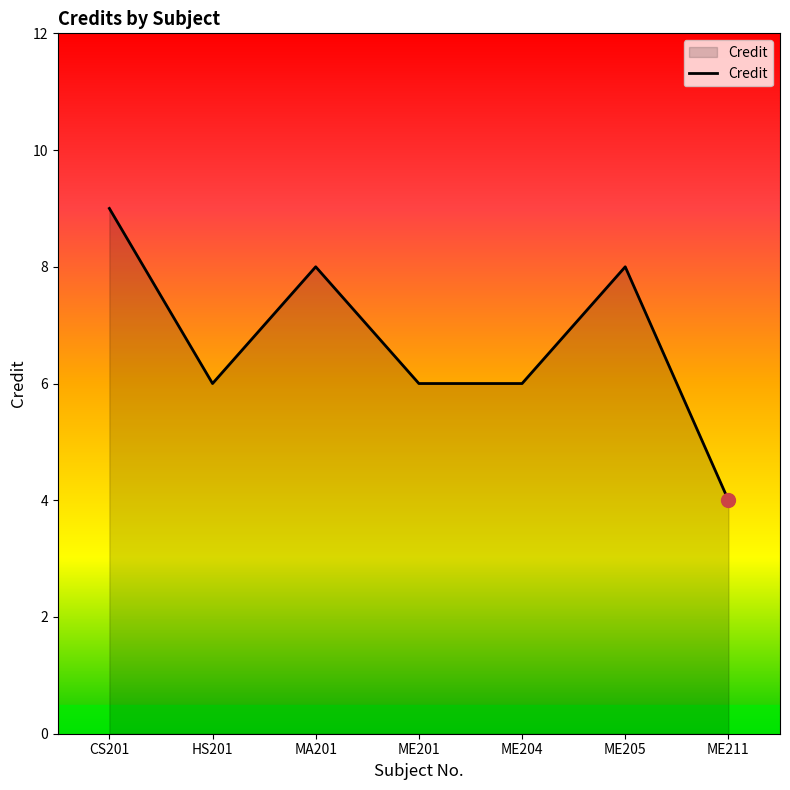

What value does the data have at ME204?

6